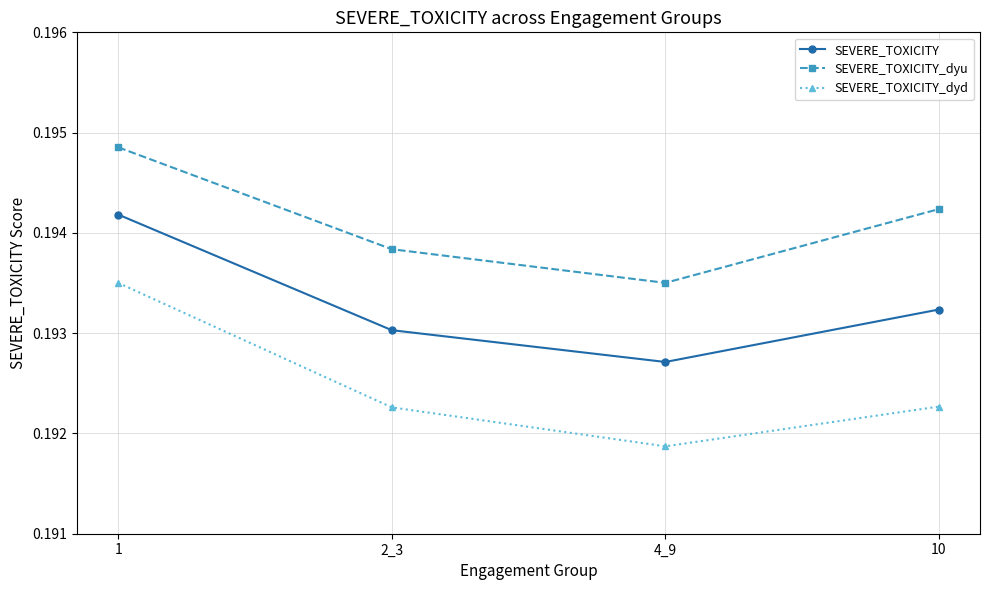

True or false: SEVERE_TOXICITY has more than 2 points higher than both neighbors.

False